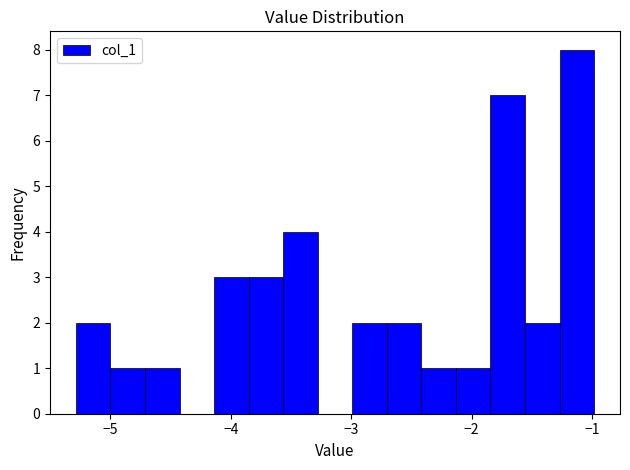

Around what value on the x-axis is the tallest bar? Give the approximate position of its centre, as read against the axis.

-1.1